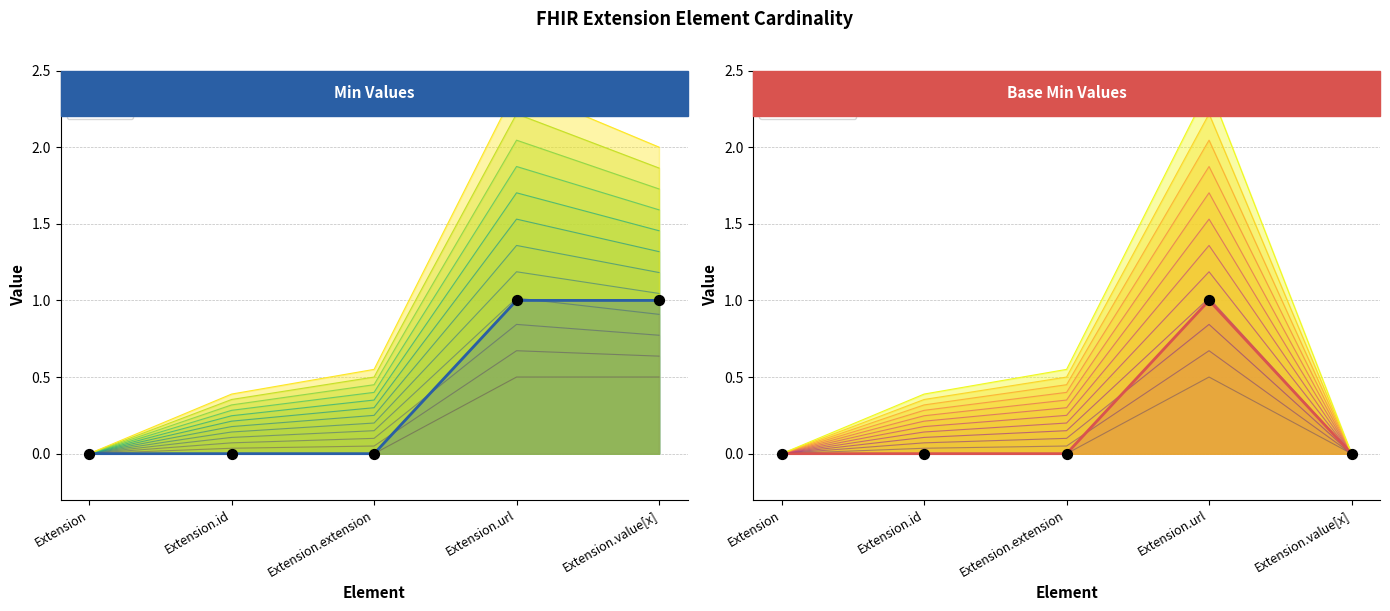

Which series reaches the minimum Y coordinate?

Min